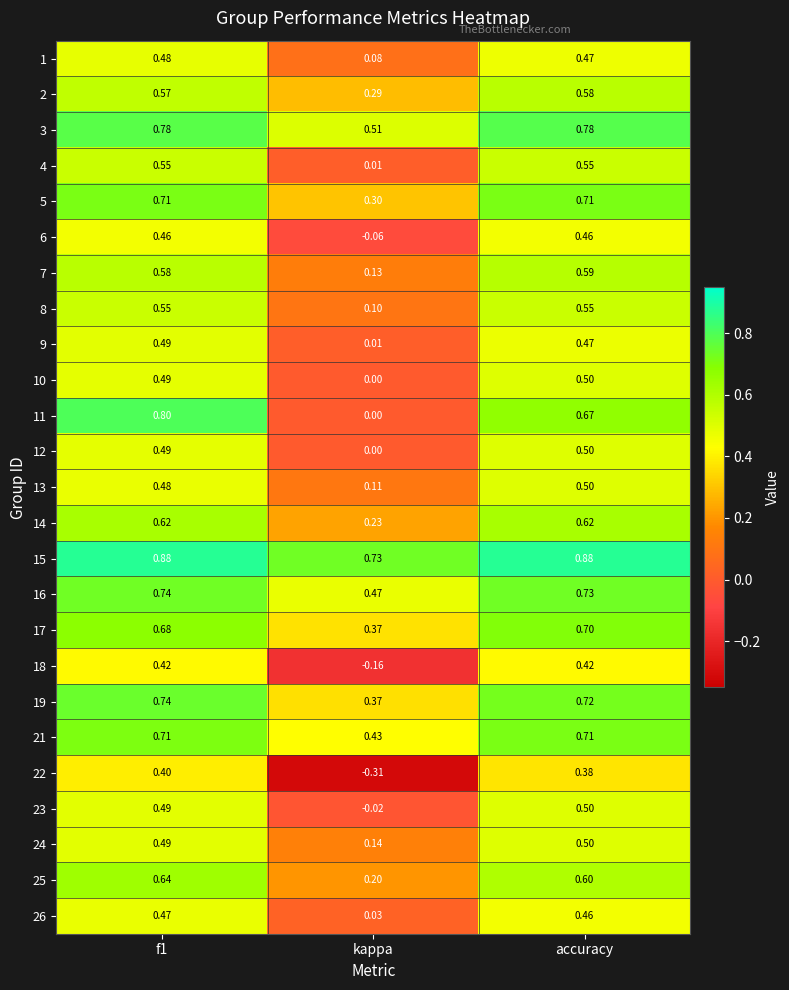

Is the value of 2 at accuracy greater than the value of 22 at accuracy?

Yes